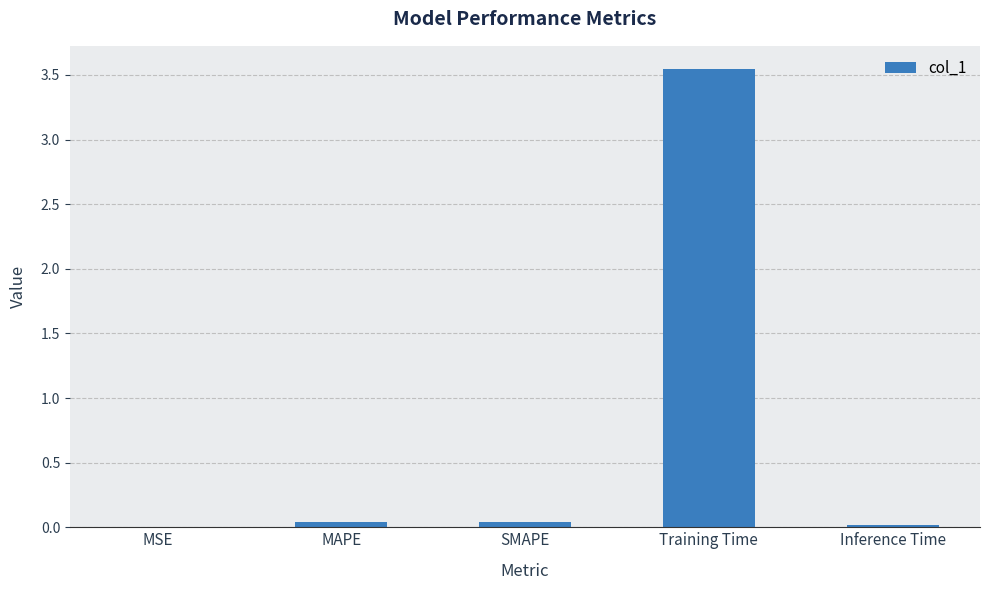

At which category does the chart reach its peak across all series?

Training Time